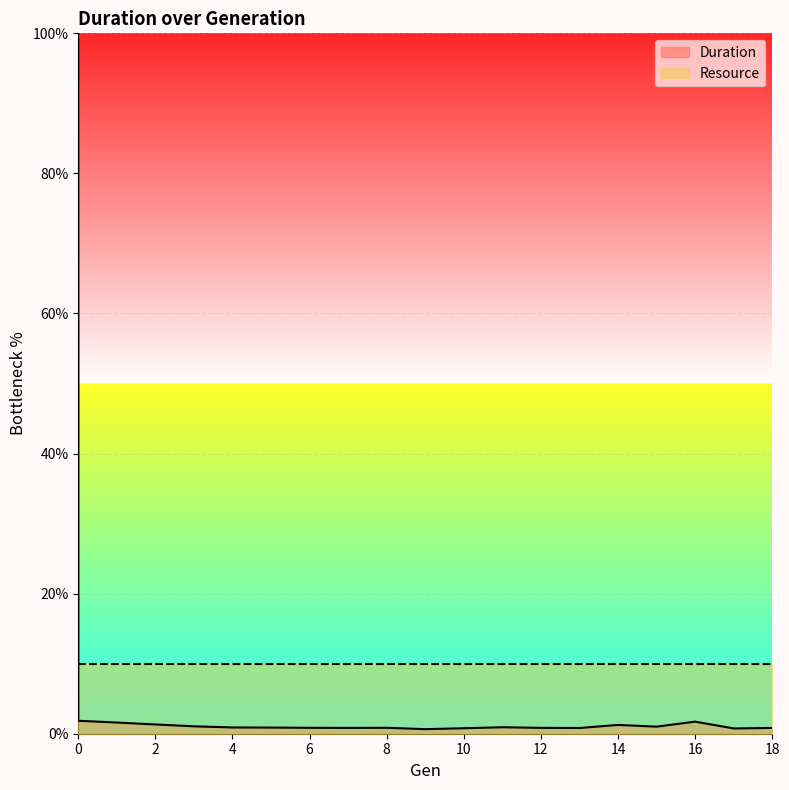

Reading left to right, list all the values displayed in this chart.

0=100.0	0=1.8	1=1.6	2=1.3	3=1.1	4=0.9	5=0.9	6=0.8	7=0.8	8=0.8	9=0.7	10=0.8	11=0.9	12=0.8	13=0.8	14=1.3	15=1.0	16=1.7	17=0.8	18=0.8